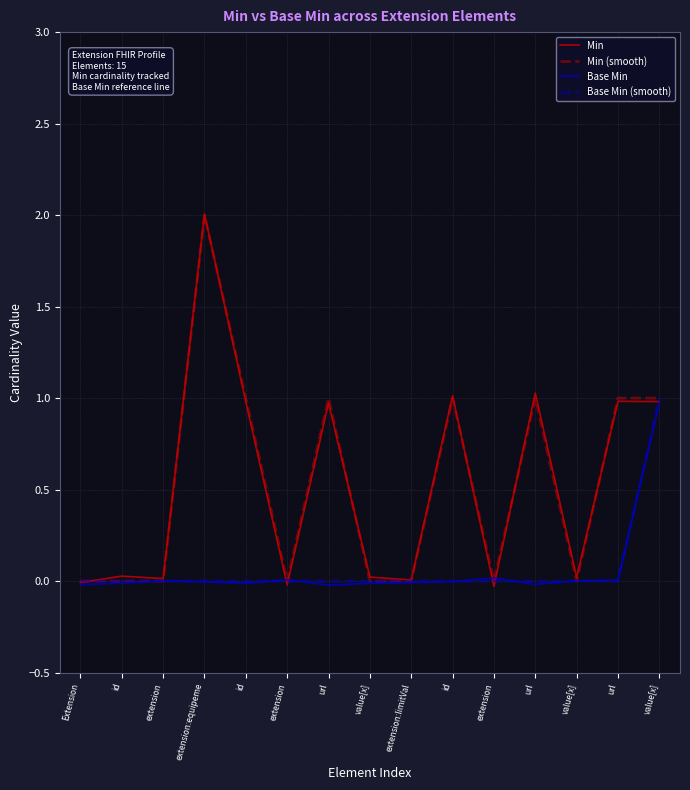

List the series in order of their peak value, lowest first.

Base Min, Base Min (smooth), Min (smooth), Min